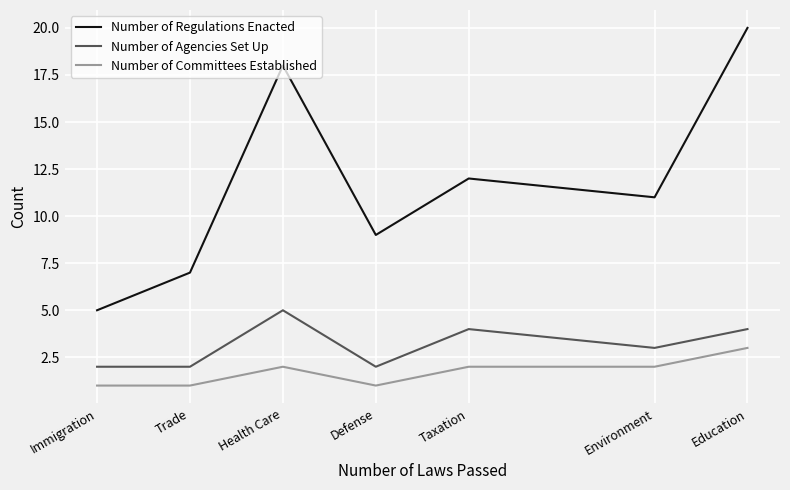

What is the total value across all series at Defense?

12